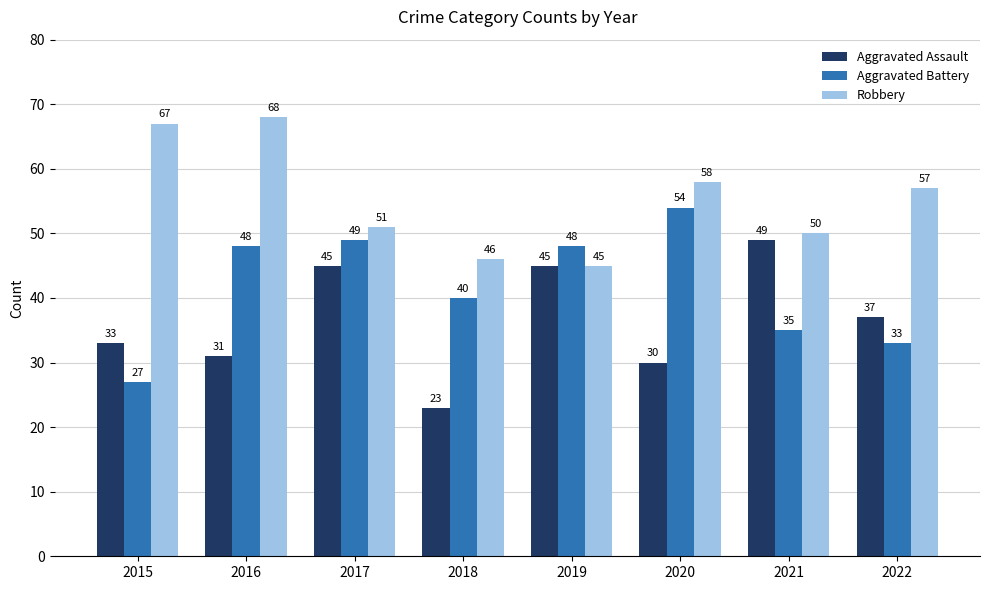

How many distinct data groups are displayed?

3